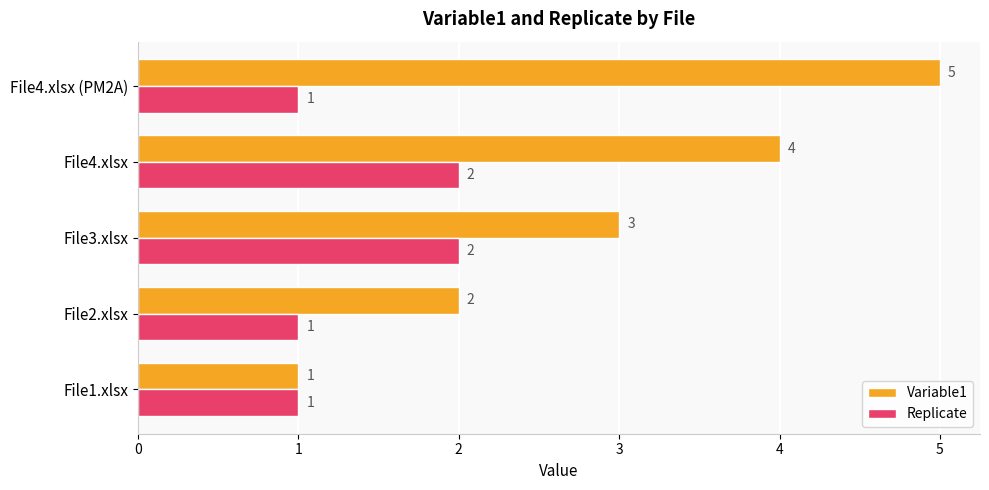

Which series has the largest range (max minus min)?

Variable1